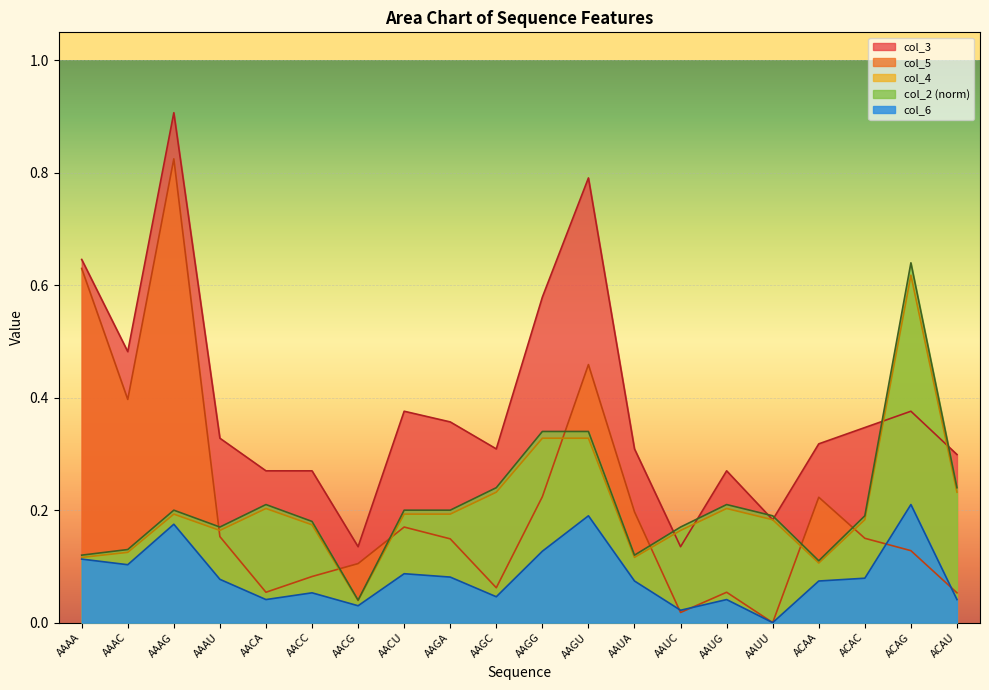

Does the chart display data point markers on the line(s)?

No